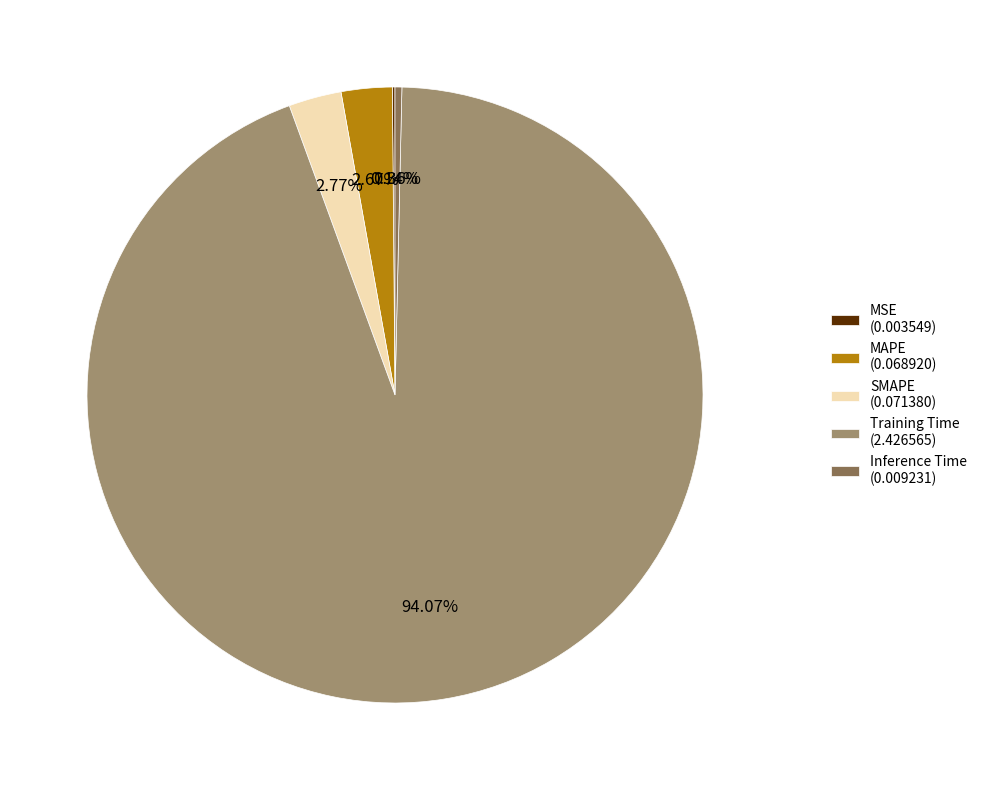

Do SMAPE and Training Time together represent more than half of the pie?

Yes